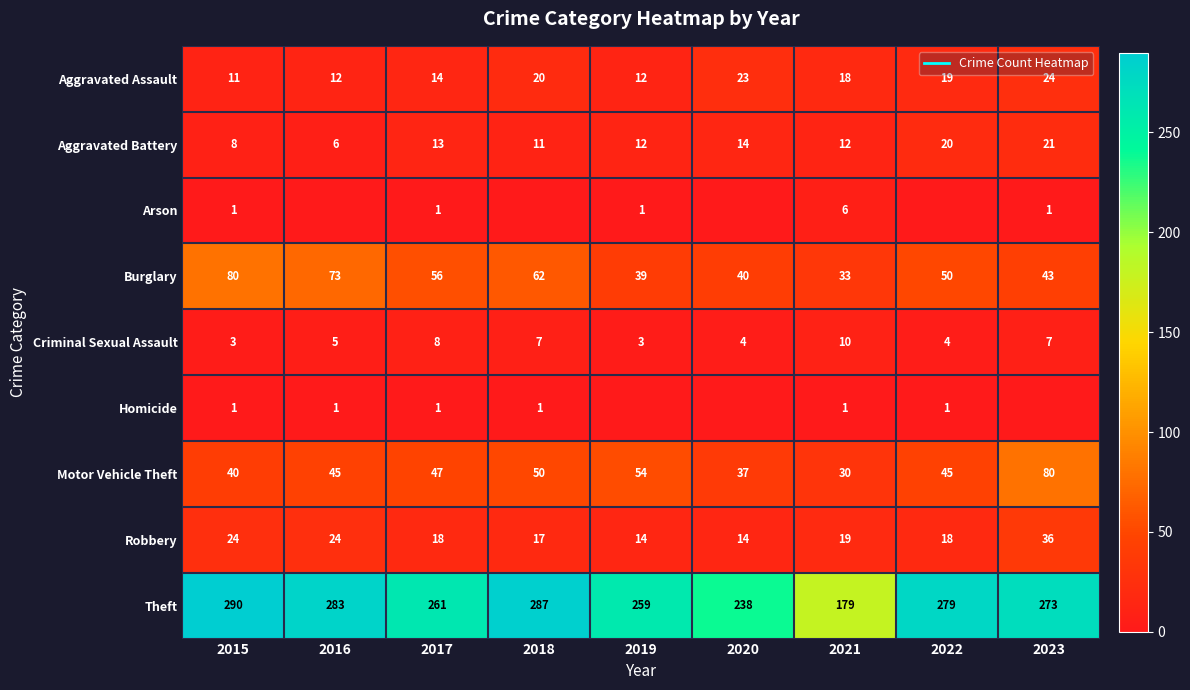

At which label does Burglary first exceed 50?

2015